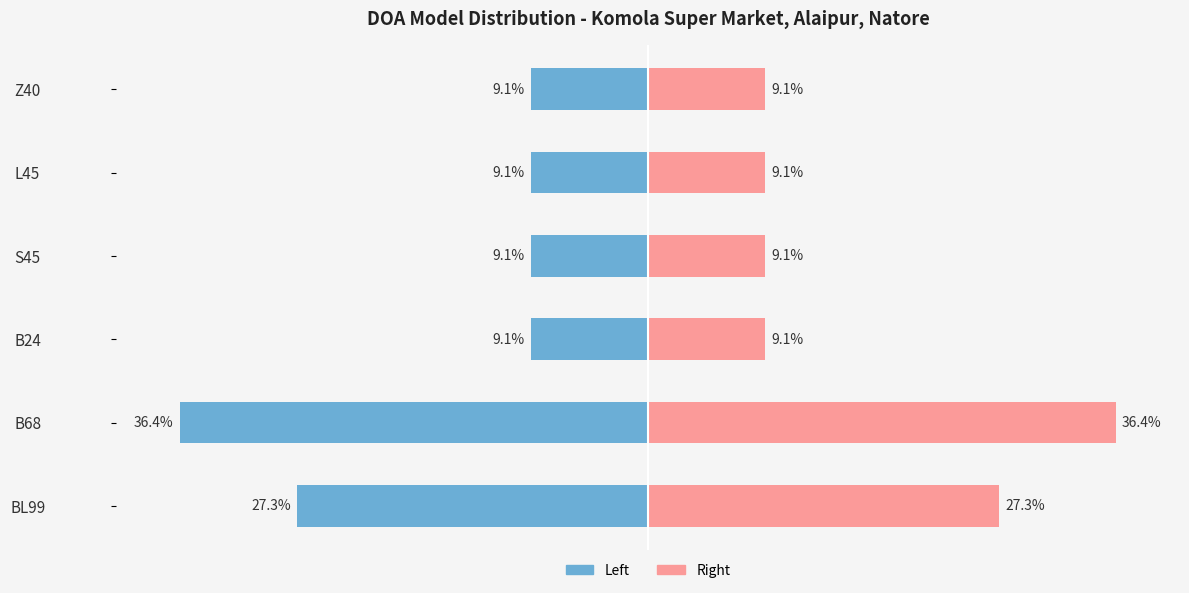

What is the difference between the second highest and minimum values in the Count (right) series?

18.2